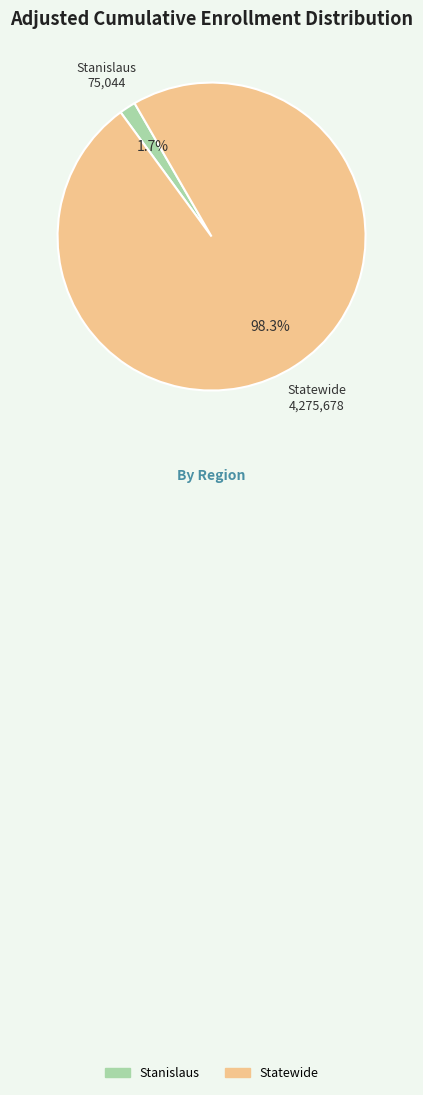

To the nearest percent, what is the difference between the largest and smallest slice percentages?

97%